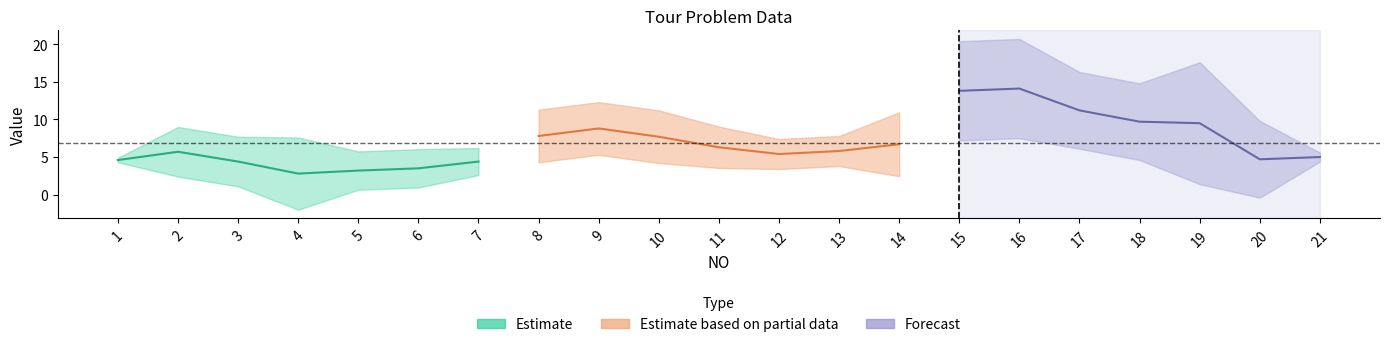

Which series has the widest spread of values?

Forecast